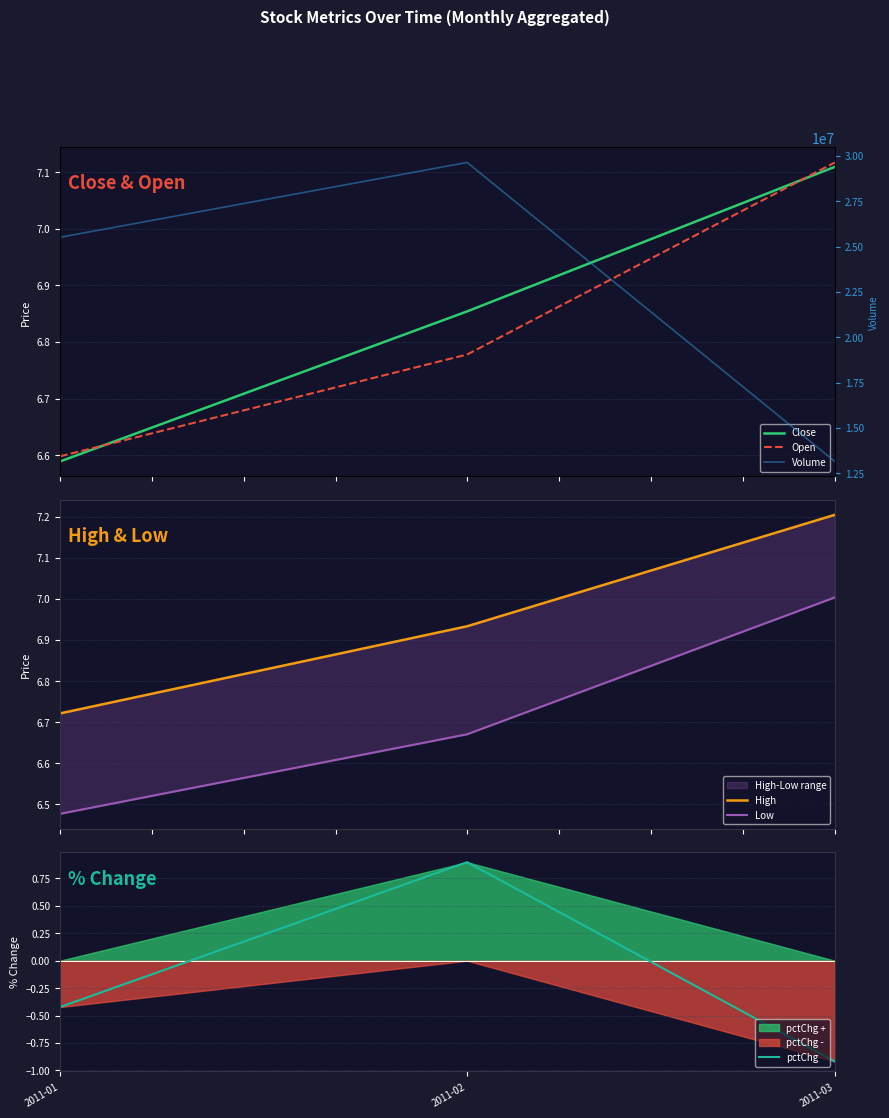

The value of Open at 2011-02 is 4.7. True or false?

False